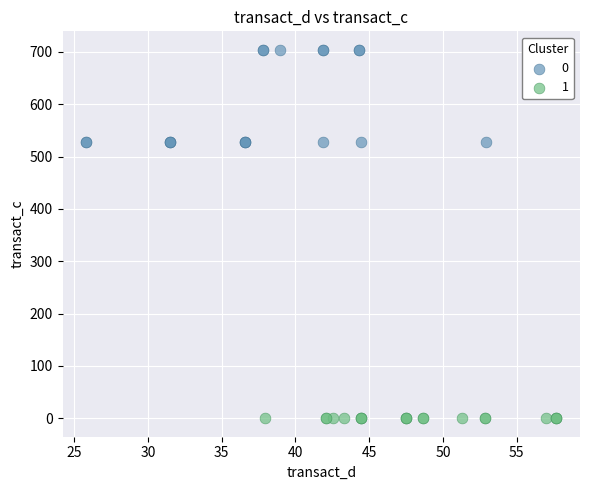

Which series contains the lowest Y value?

1